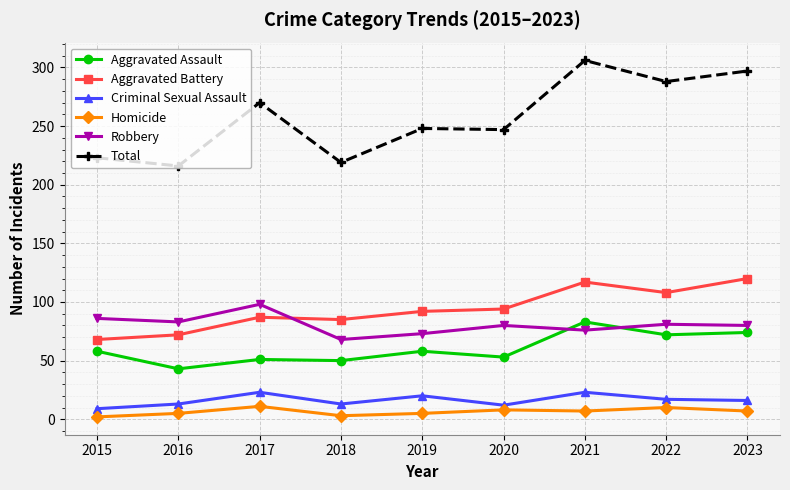

The Aggravated Battery series shows 111 at 2015. True or false?

False